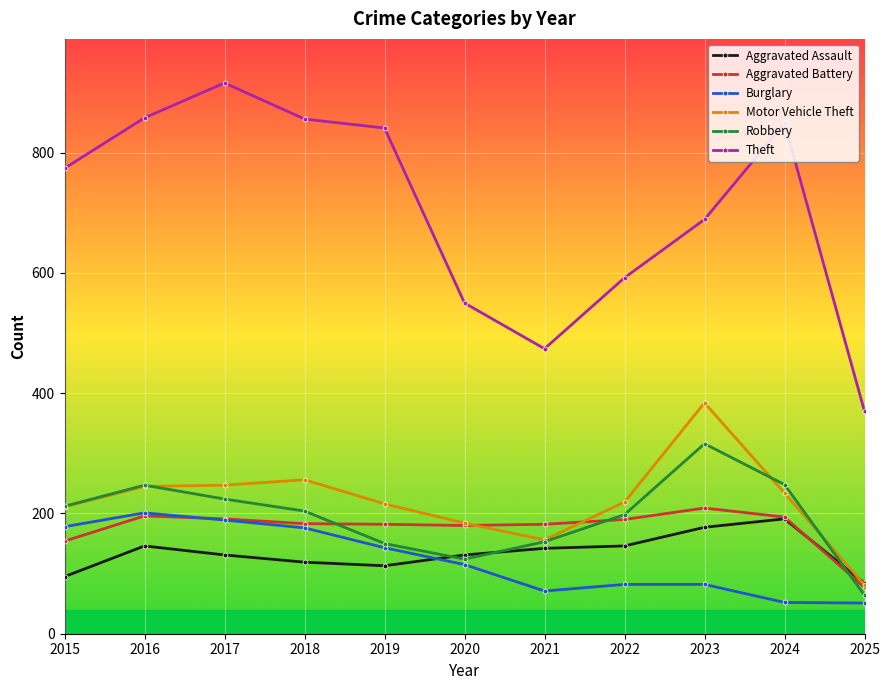

Rank the series by their maximum value, from highest to lowest.

Theft, Motor Vehicle Theft, Robbery, Aggravated Battery, Burglary, Aggravated Assault